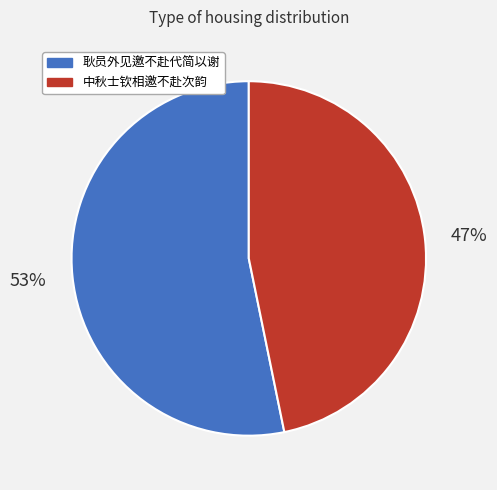

To the nearest percent, what is the difference between the largest and smallest slice percentages?

6%